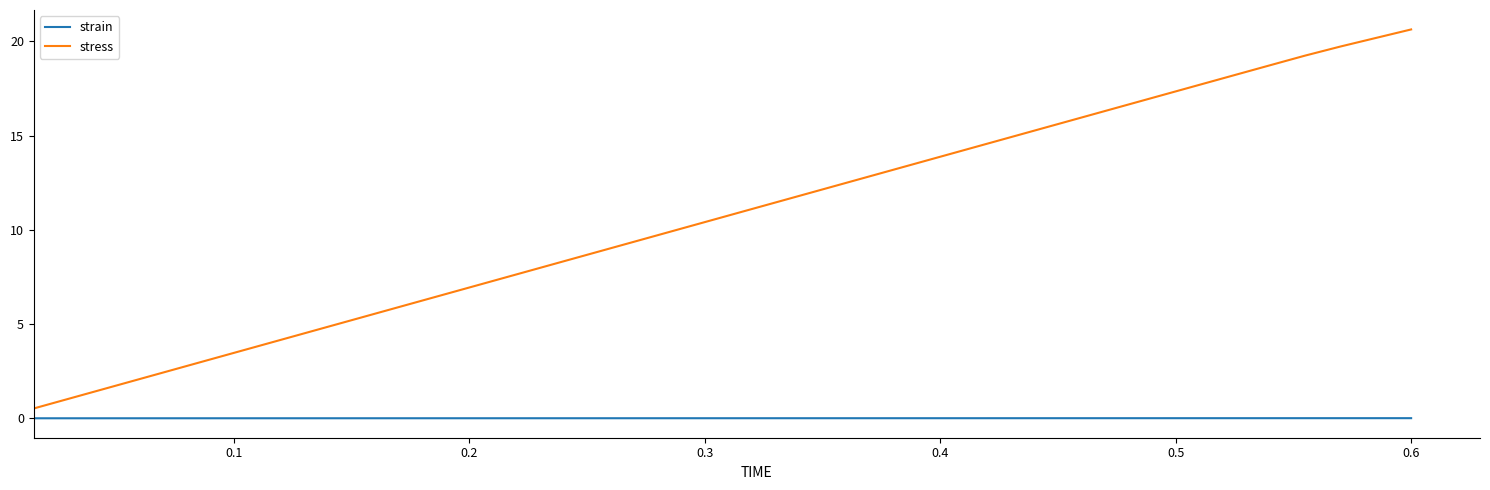

What are all the series names shown in the legend?

strain, stress